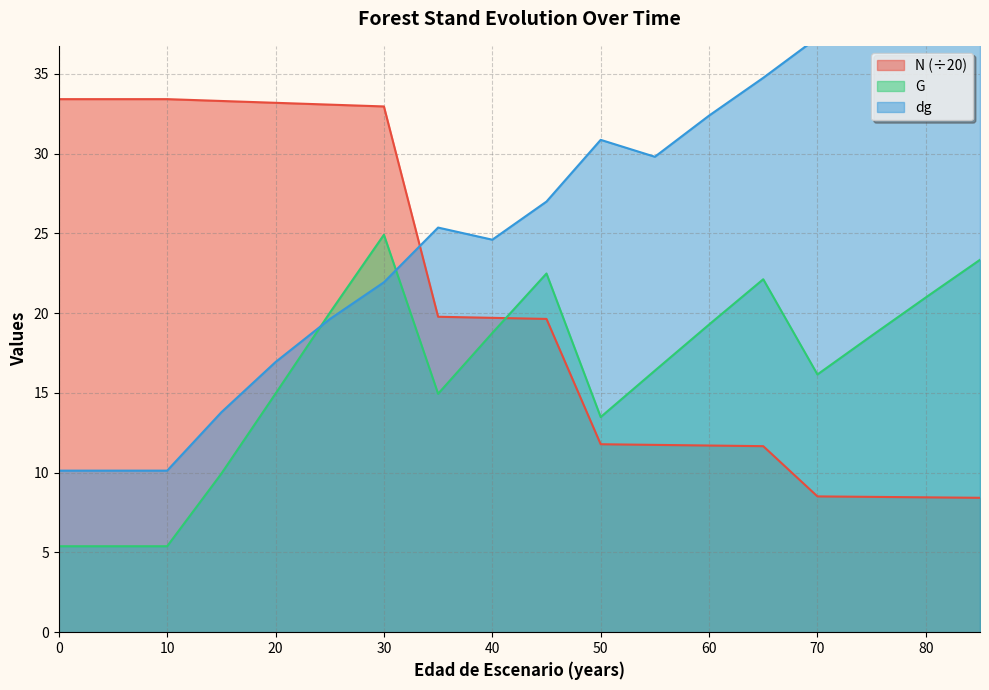

What is the average value of the N series?

21.4